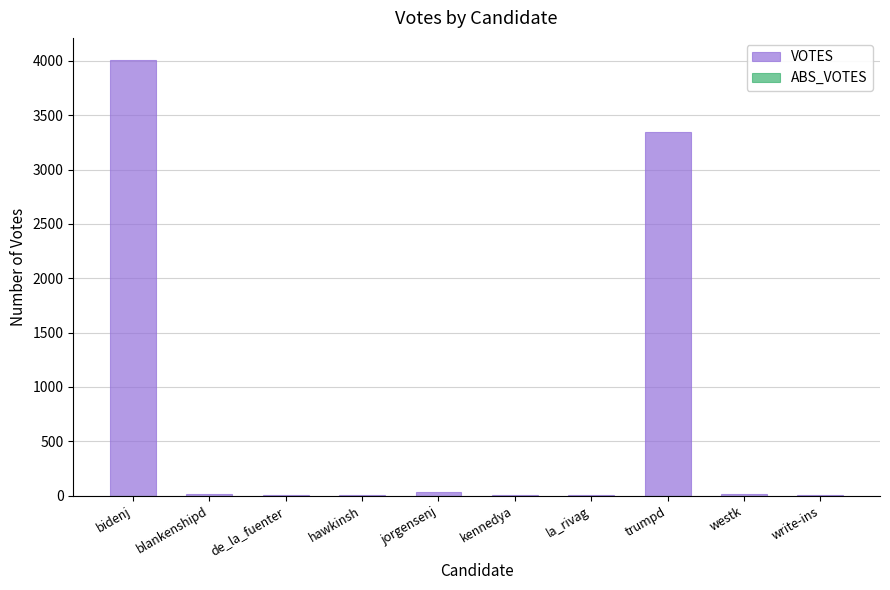

At which label is the value closest to 2007?

trumpd